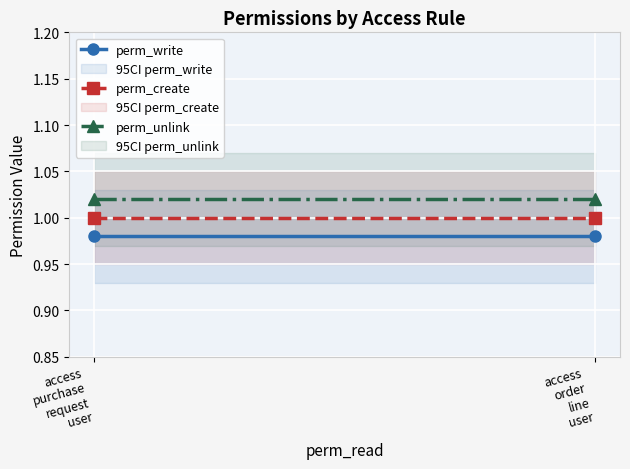

What is the value of the perm_unlink point at the 1st from the left?

1.0